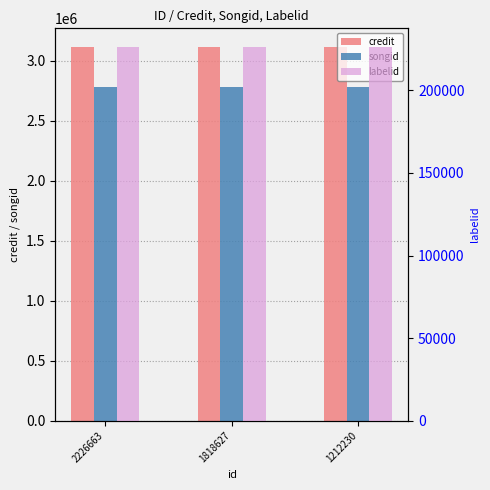

At which label does songid reach its peak?

2226663